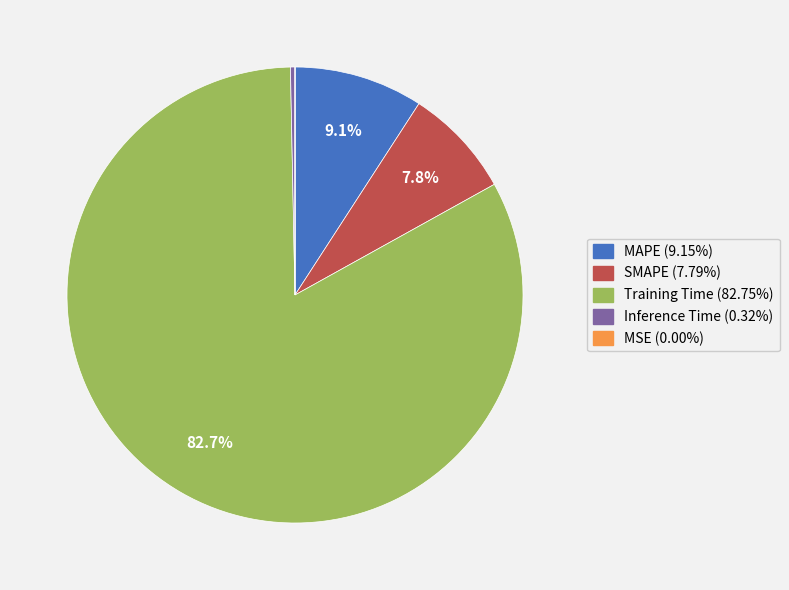

Between Inference Time and MAPE, which is larger?

MAPE